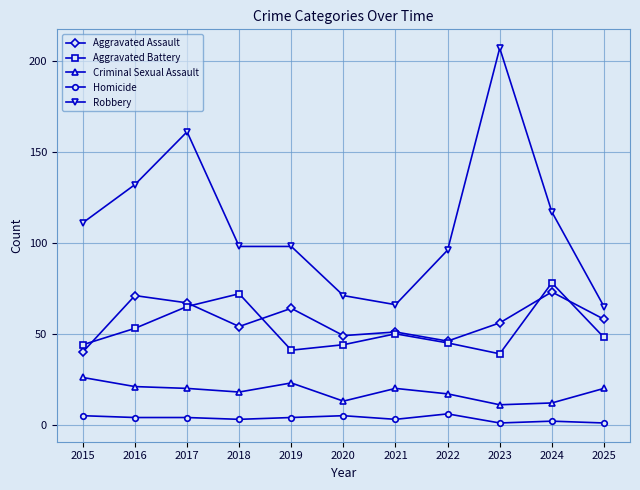

Does the chart have visible grid lines?

Yes